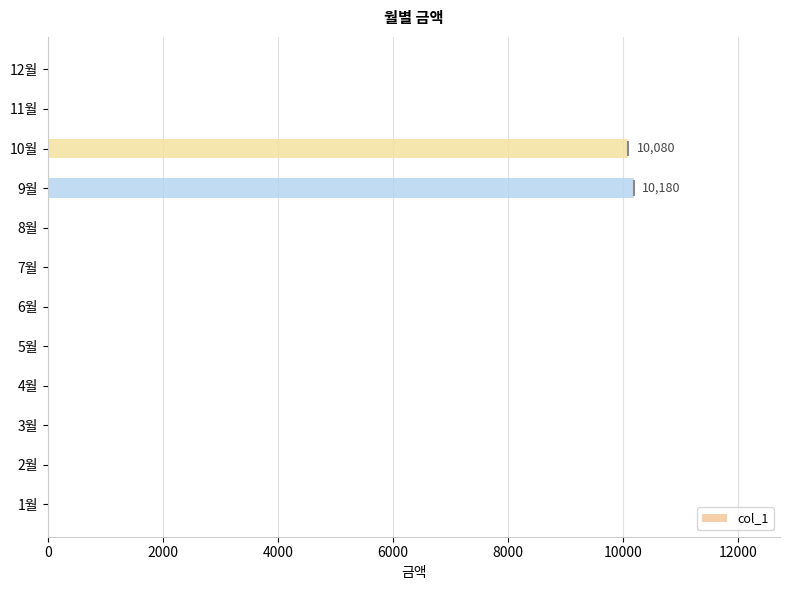

Reading right to left, transcribe all the data shown in this chart.

0	0	10080	10180	0	0	0	0	0	0	0	0